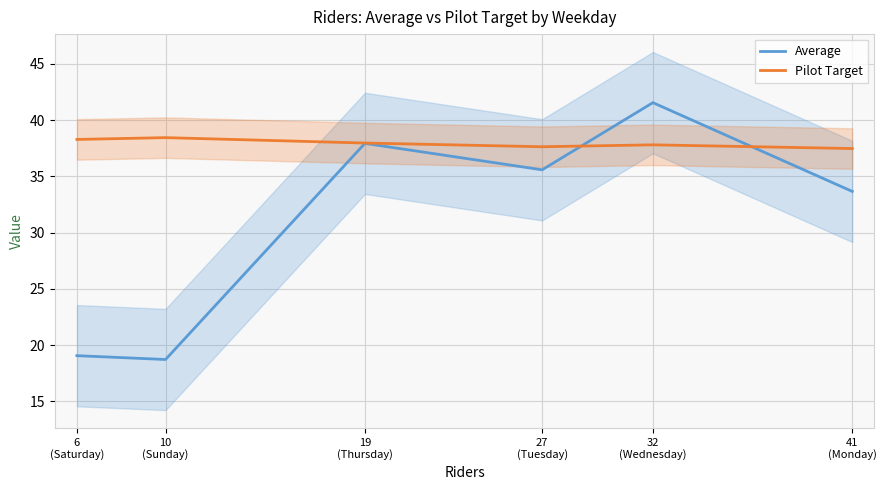

Reading left to right, extract all data points from this chart.

Average: 19.1	18.7	37.9	35.6	41.6	33.7
Pilot Target: 38.3	38.5	38.0	37.6	37.8	37.5